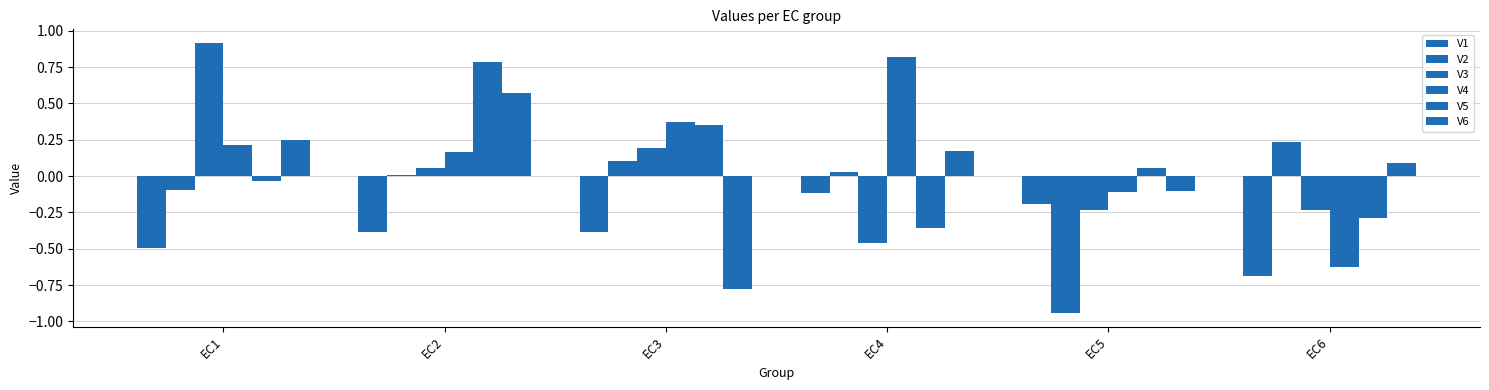

What is the greatest value displayed?

0.9